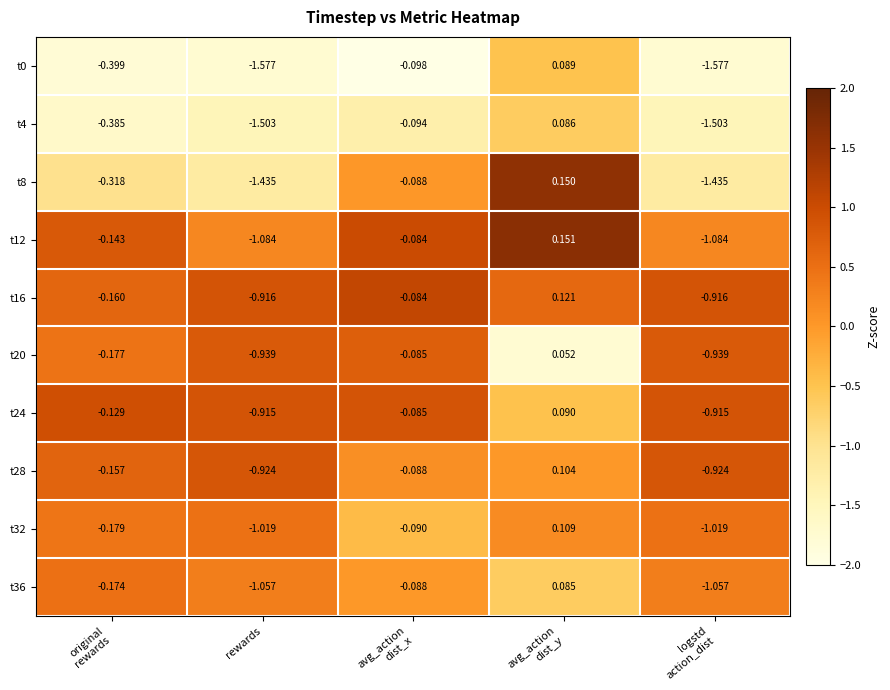

Which series has the widest spread of values?

t0